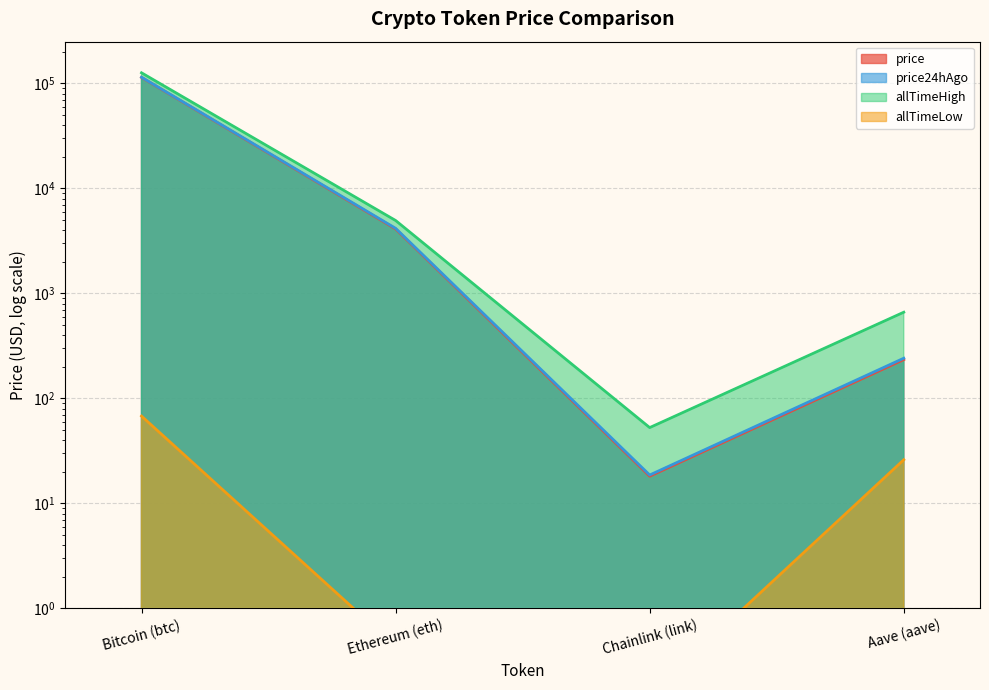

What is the average value of the allTimeLow series?

23.6